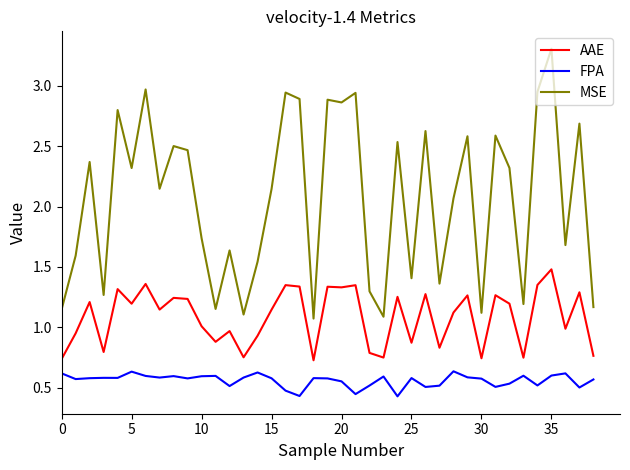

Does the chart display data point markers on the line(s)?

No